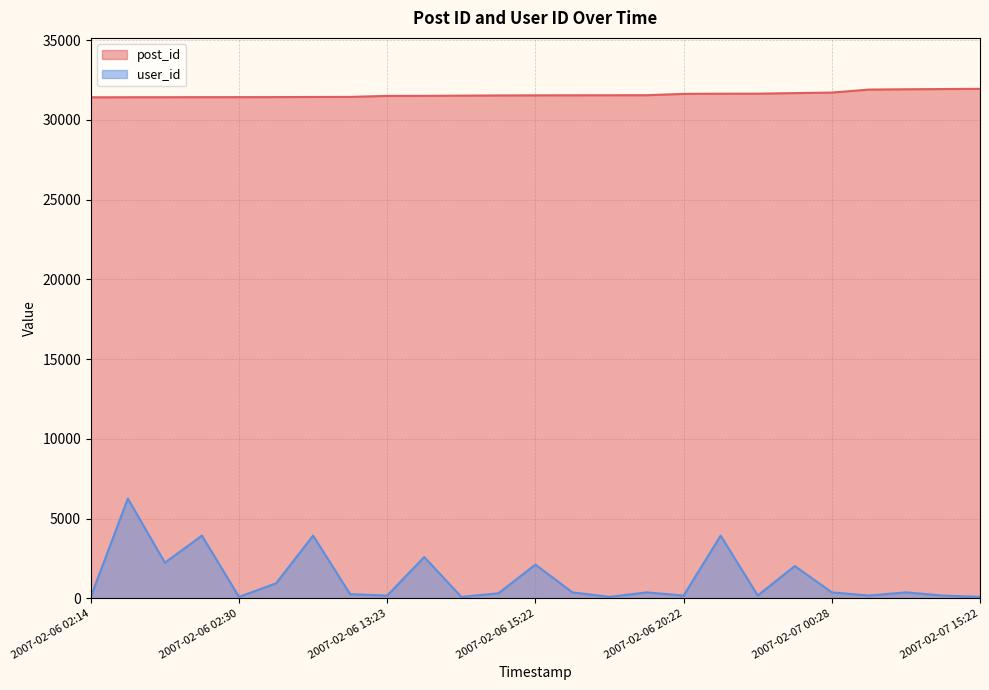

Rank the series by their average value, from highest to lowest.

post_id, user_id